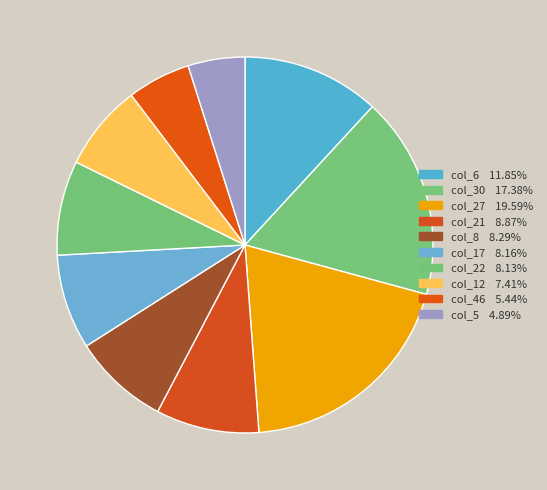

Rank the categories by value from lowest to highest.

col_5, col_46, col_12, col_22, col_17, col_8, col_21, col_6, col_30, col_27